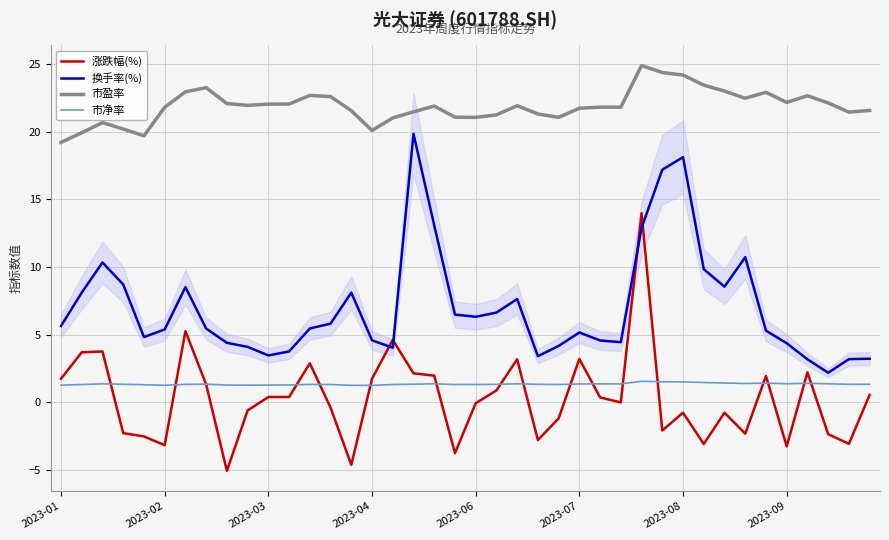

What is the sum of all 市净率 values?

54.1